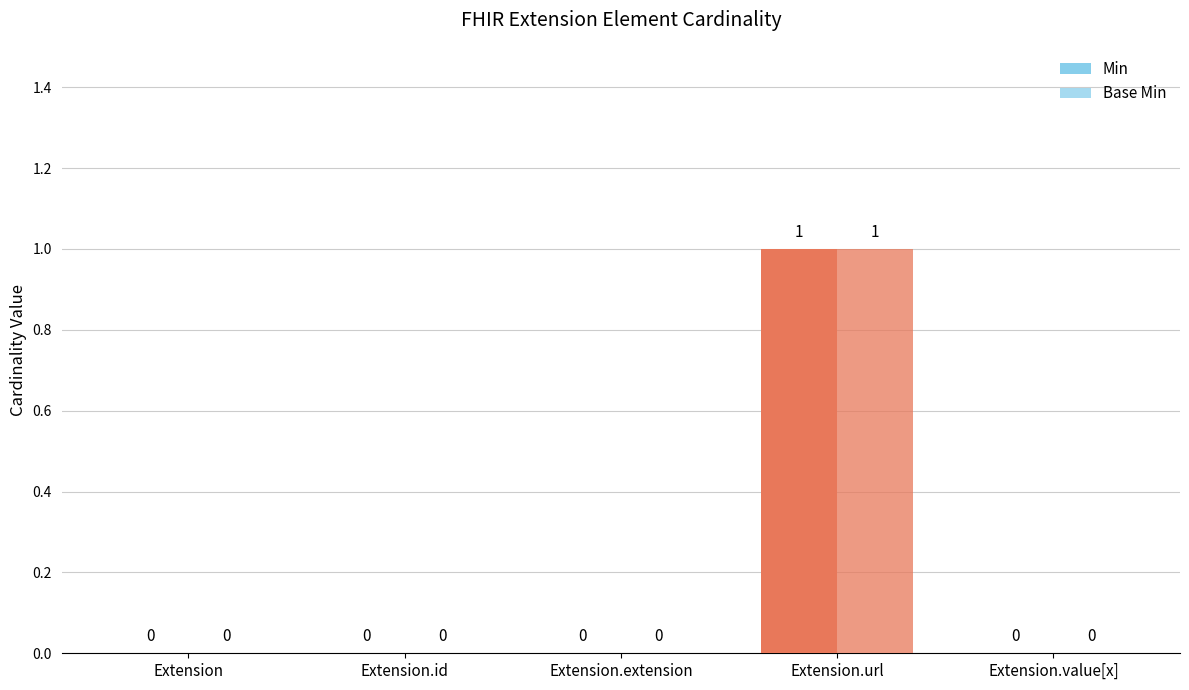

The Base Min series shows 2 at Extension.url. True or false?

False